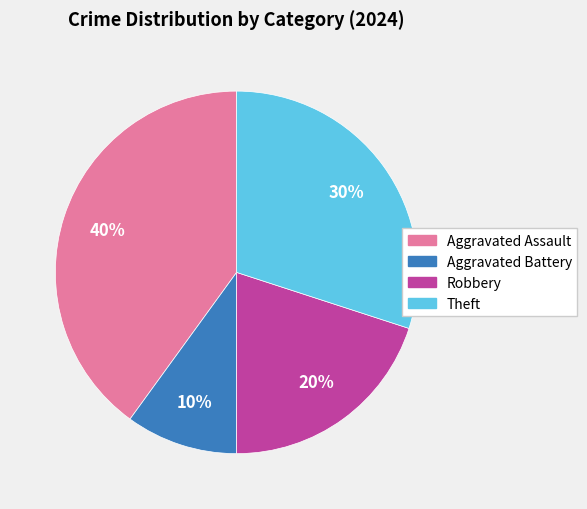

To the nearest percent, what percentage of the pie is Aggravated Battery?

10%